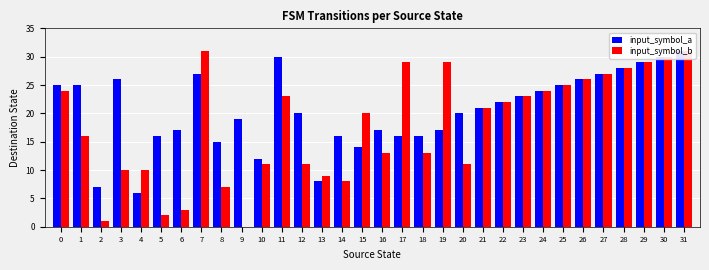

What is the total value across all series at 5?

18